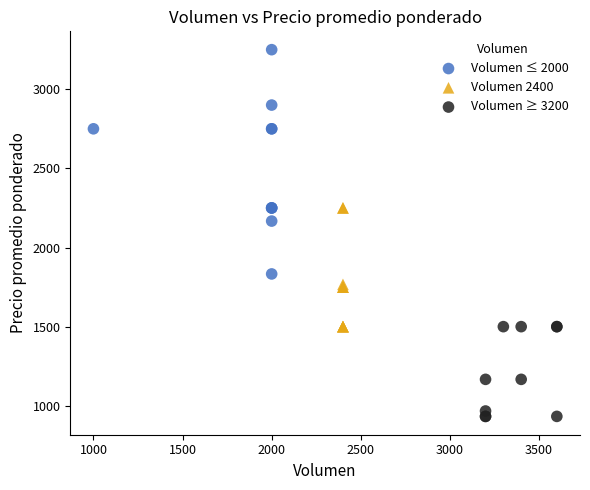

Which series has the largest Y range (max minus min)?

Volumen ≤ 2000